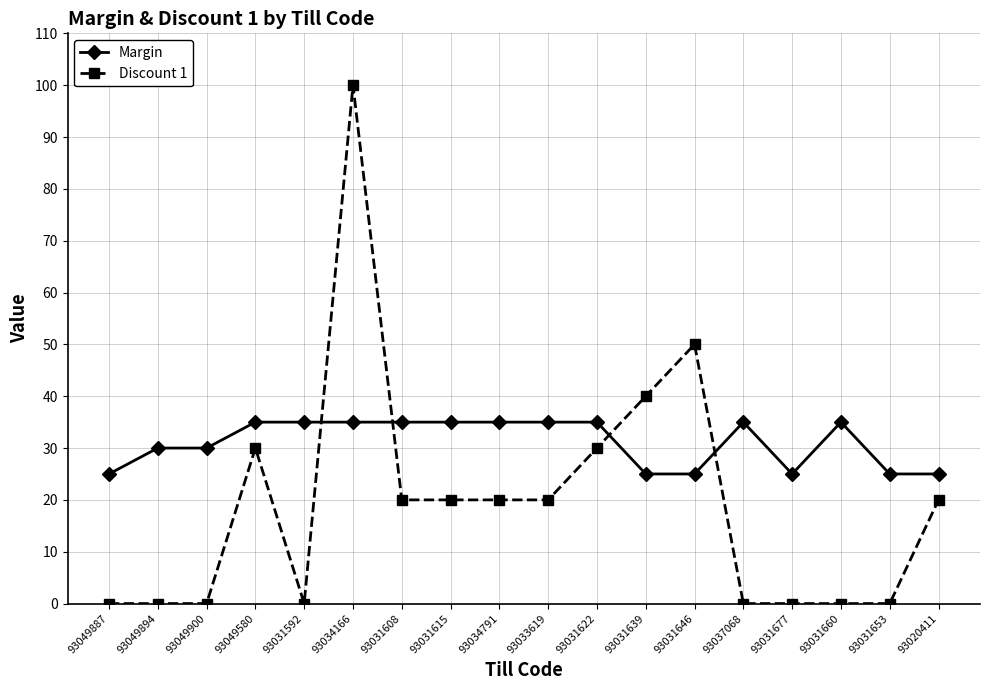

How many distinct data groups are displayed?

2